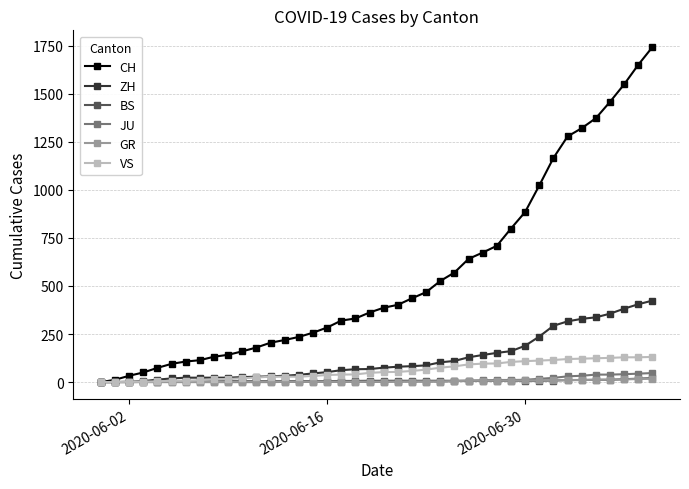

Which series has the largest range (max minus min)?

CH